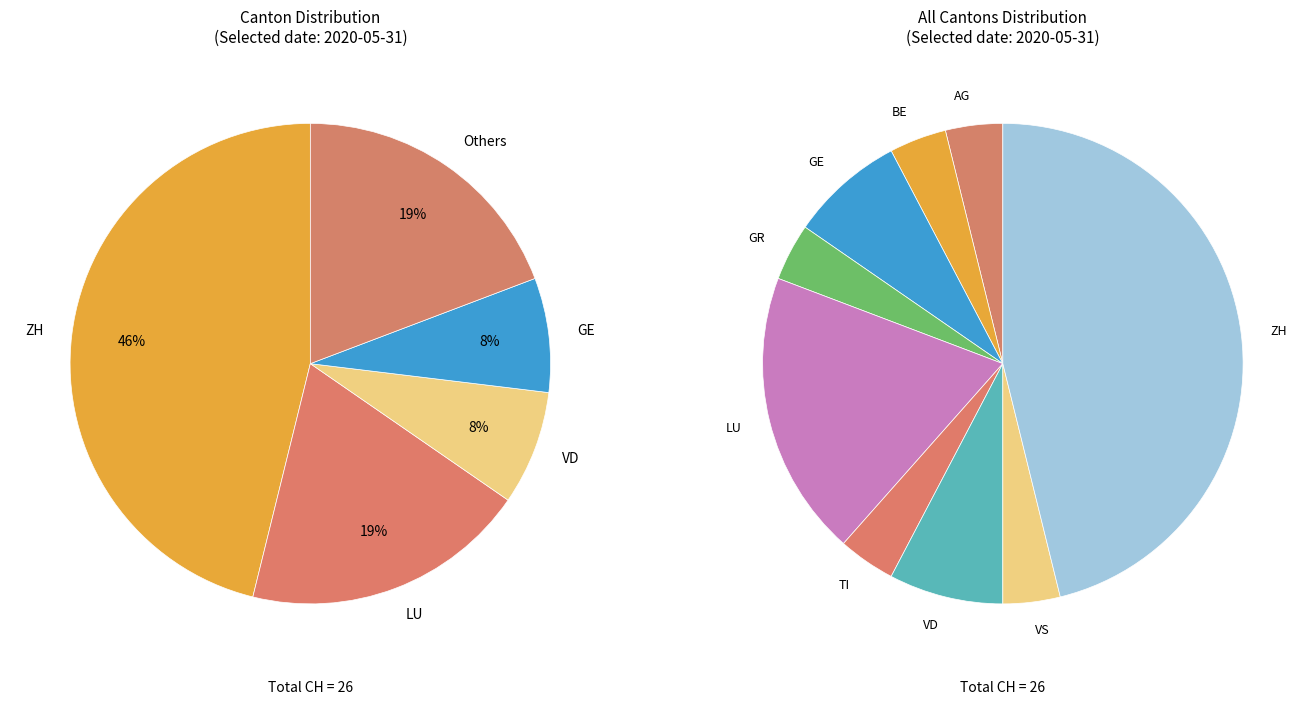

True or false: GE accounts for 1% of the total.

False